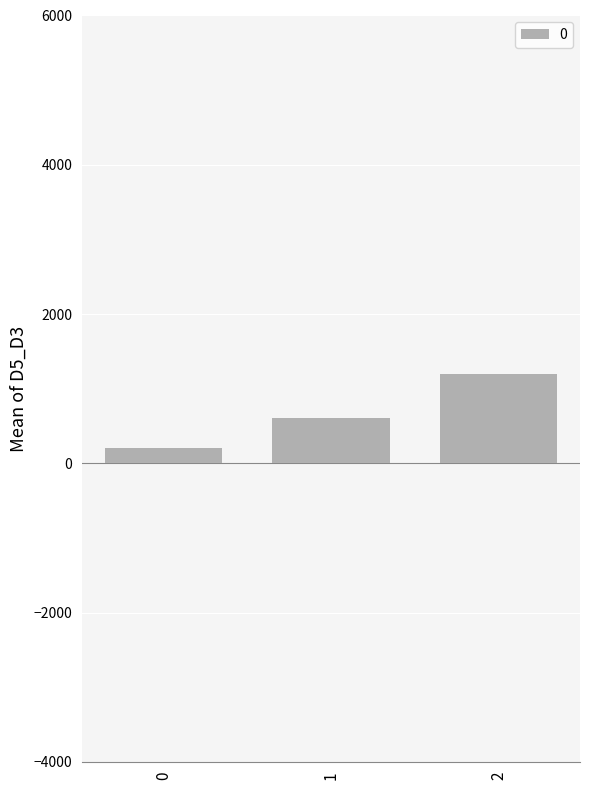

Are the bars grouped side by side (vs. stacked)?

No